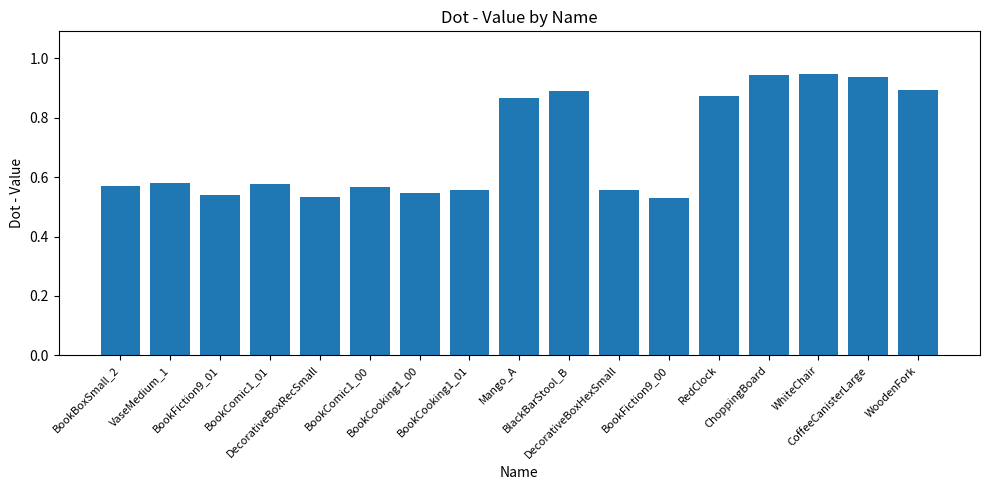

What is the sum of all values?

11.9